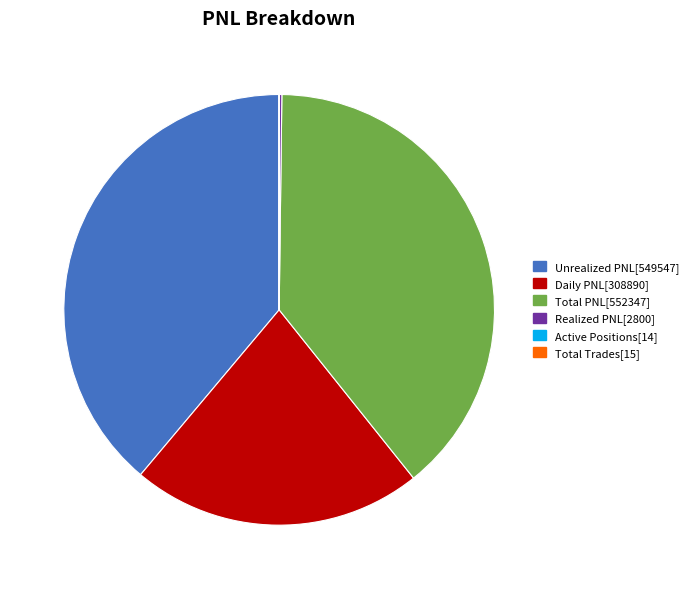

Does any single category account for the majority?

No